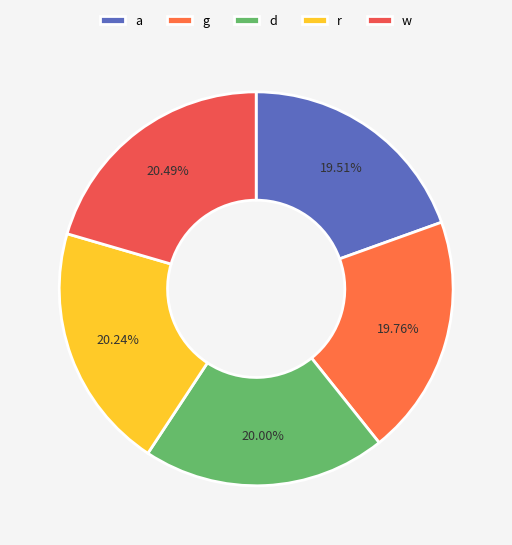

To the nearest percent, what percentage of the pie is a?

20%